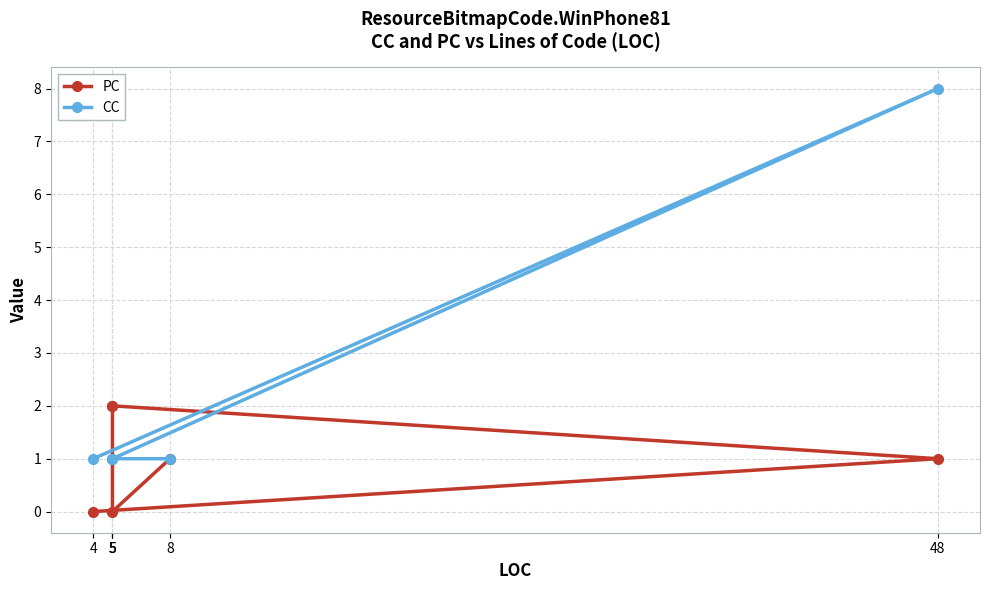

Which series changed the most between 5 and 5?

PC